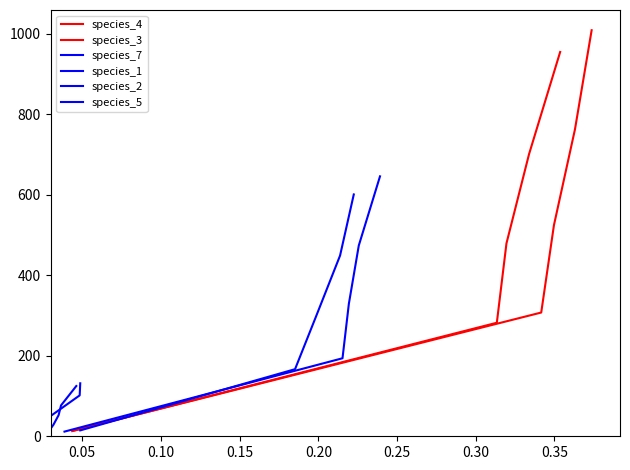

At 0.10, list the series in order from smallest to largest.

species_7, species_1, species_5, species_2, species_4, species_3